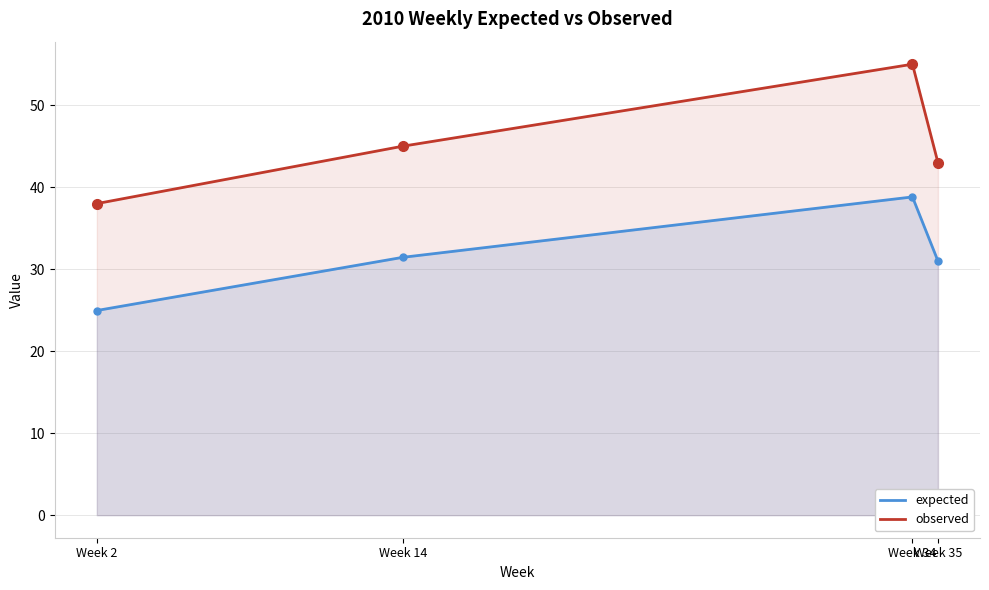

What is the difference between the observed values at Week 35 and Week 14?

2.0